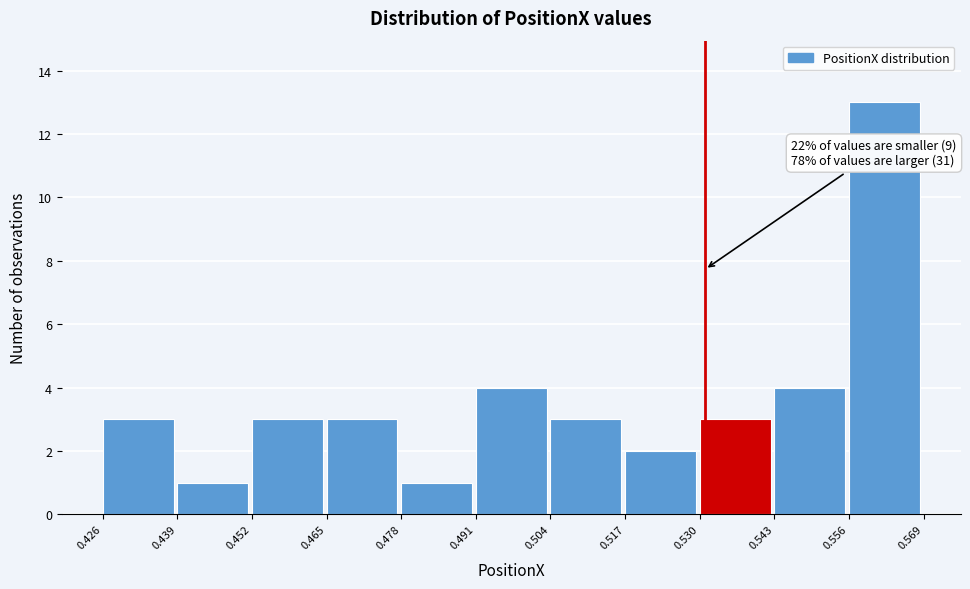

Which range on the x-axis has the tallest bar?

0.556 to 0.569